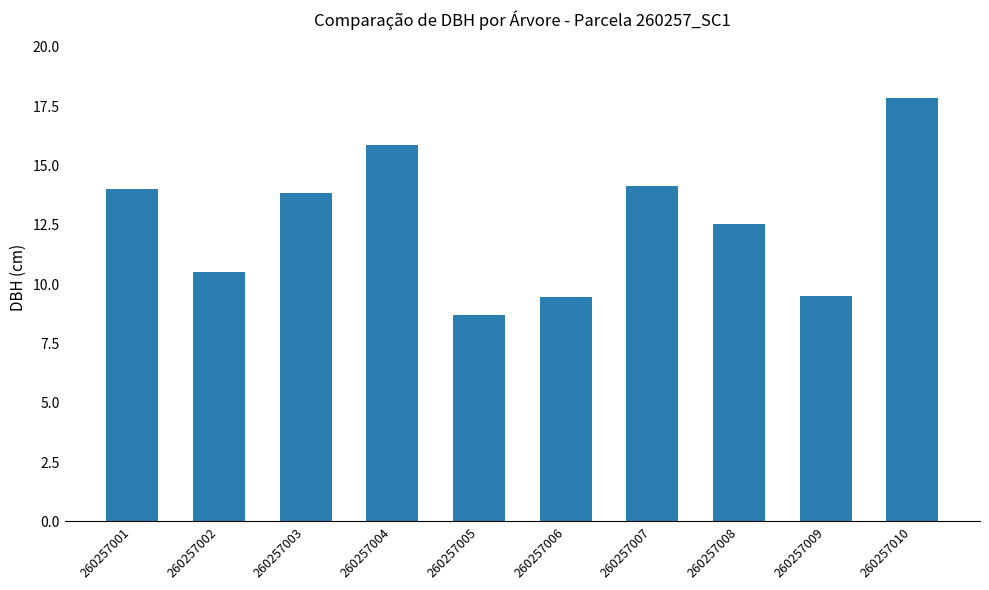

Which category has the highest value across all series?

260257010